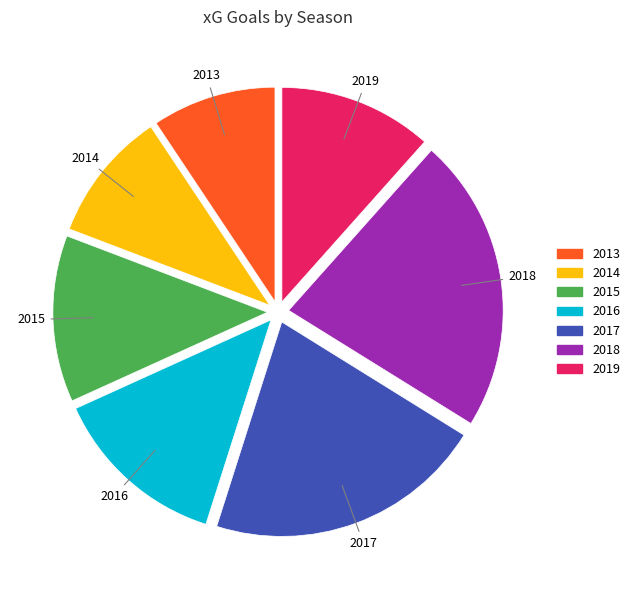

Between 2015 and 2013, which is larger?

2015